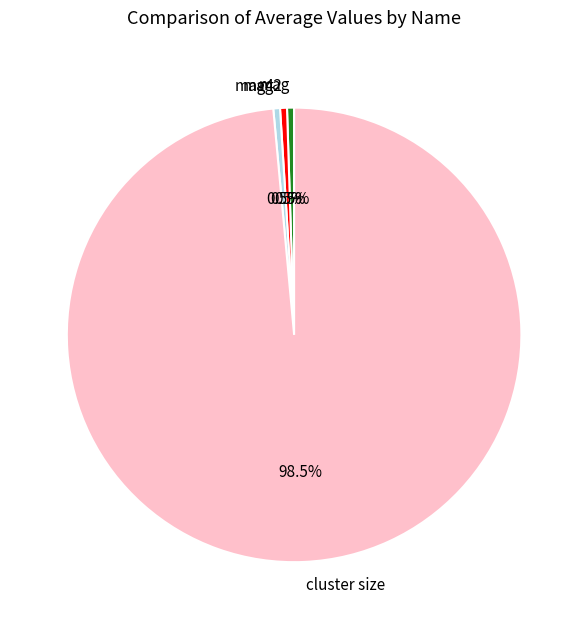

Combined, what portion of the pie is mag4 and cluster size?

99.0%